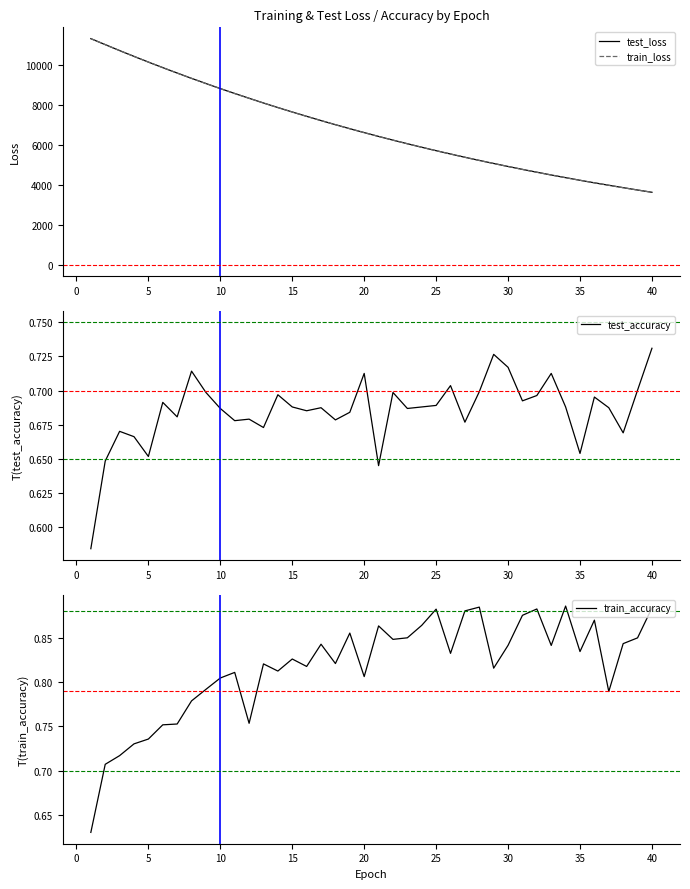

Which category has the highest value in the test_accuracy series?

40